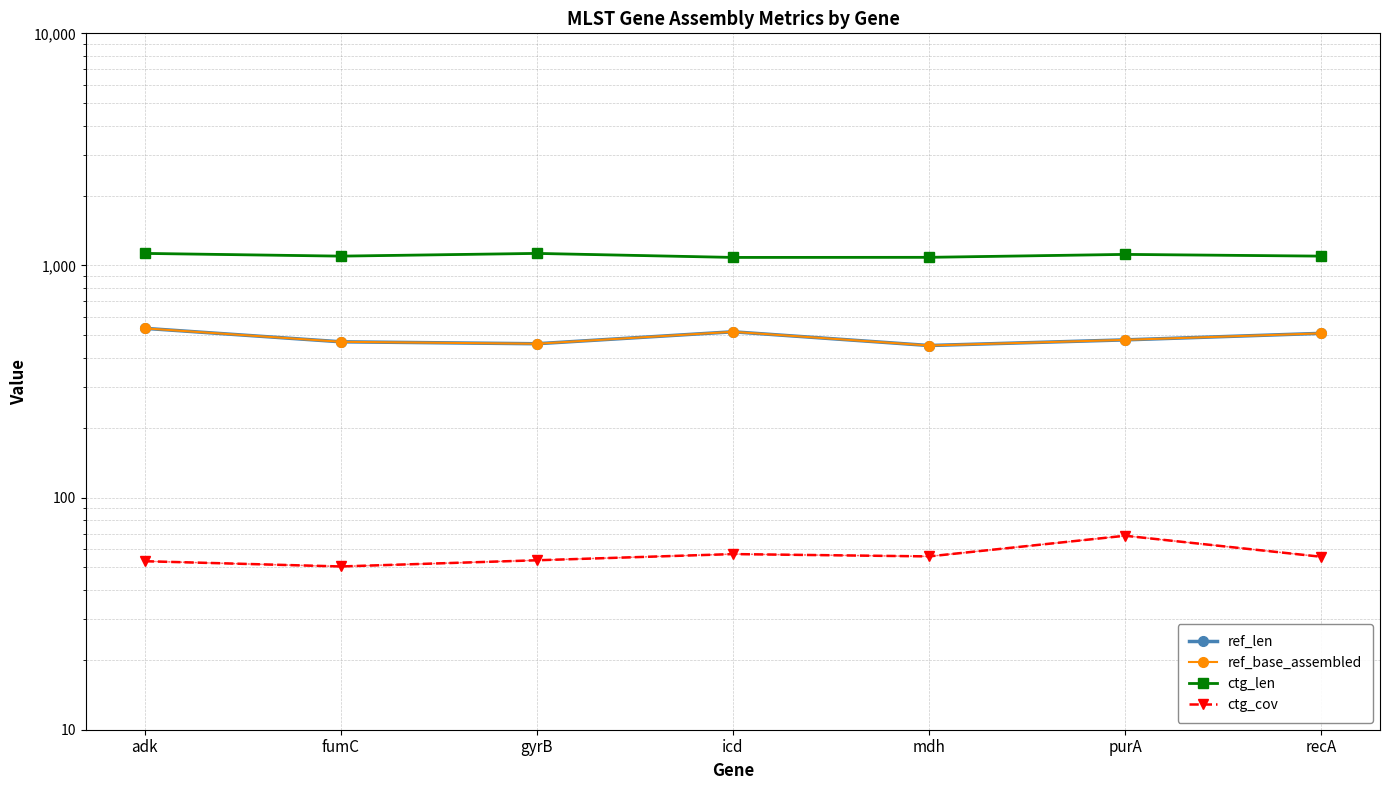

True or false: ref_len and ctg_cov intersect in this chart.

False